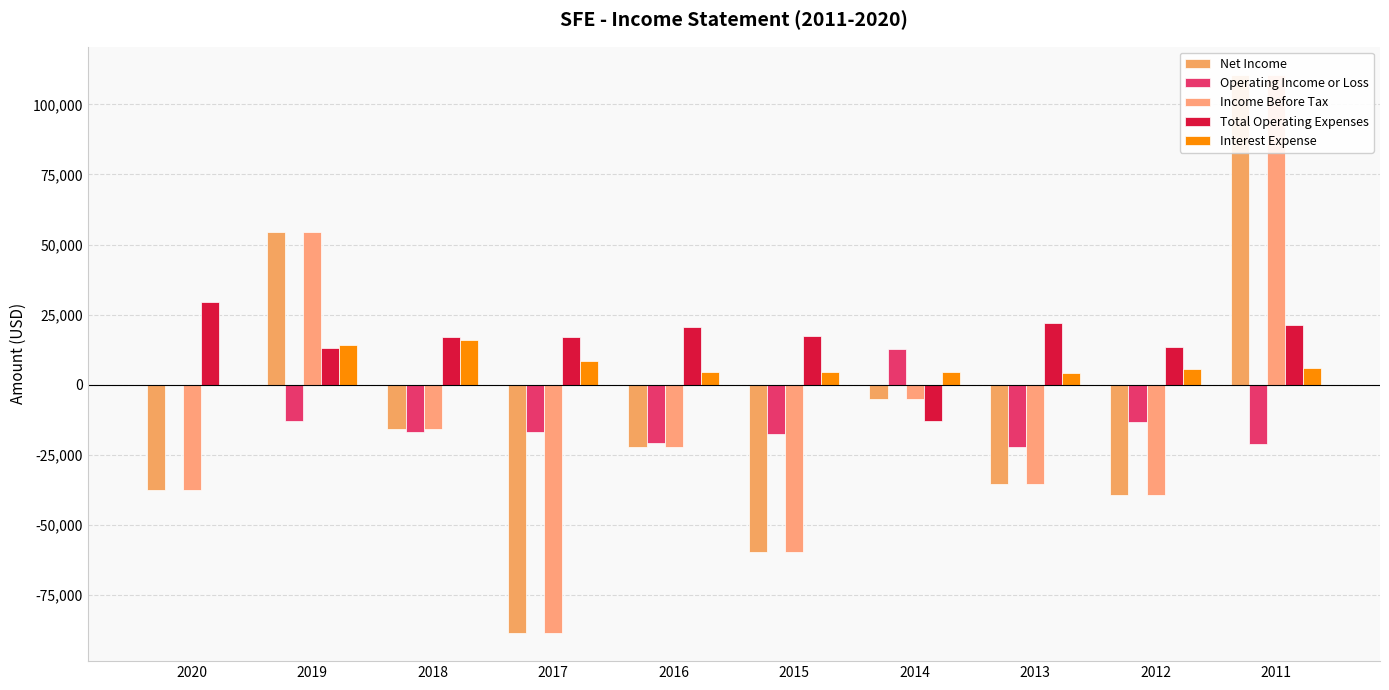

Is it true that Total Operating Expenses equals 26377 at 2017?

False